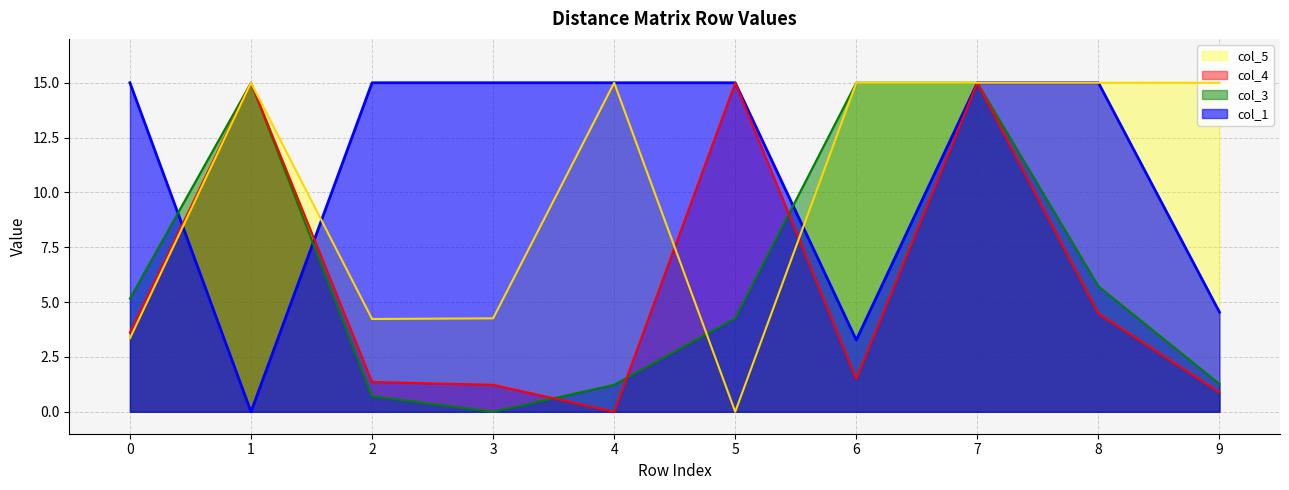

At which category is the sum across all series the highest?

7